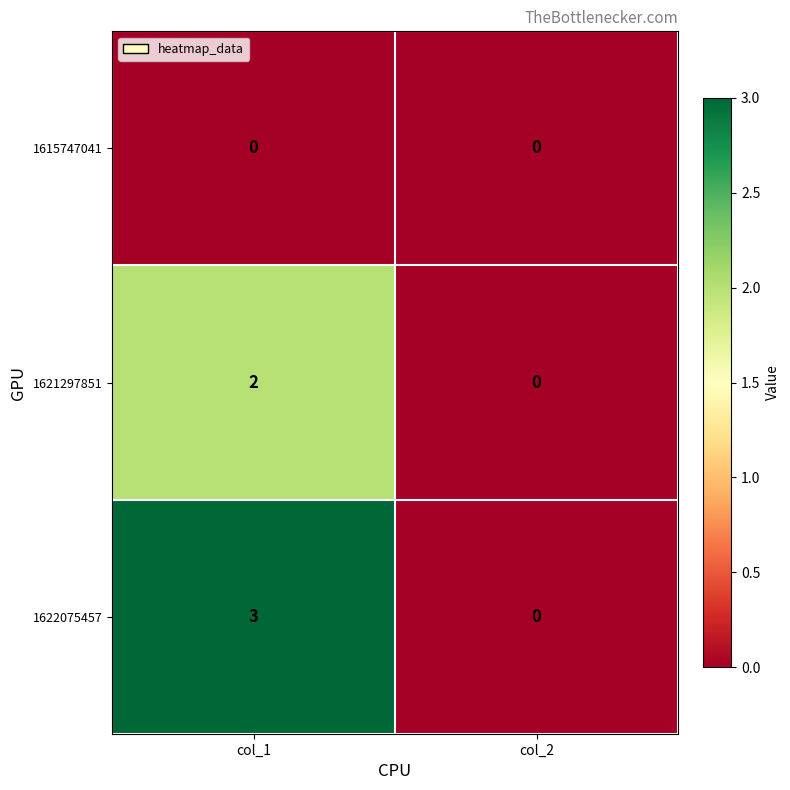

Rank the series by their maximum value, from lowest to highest.

1615747041, 1621297851, 1622075457